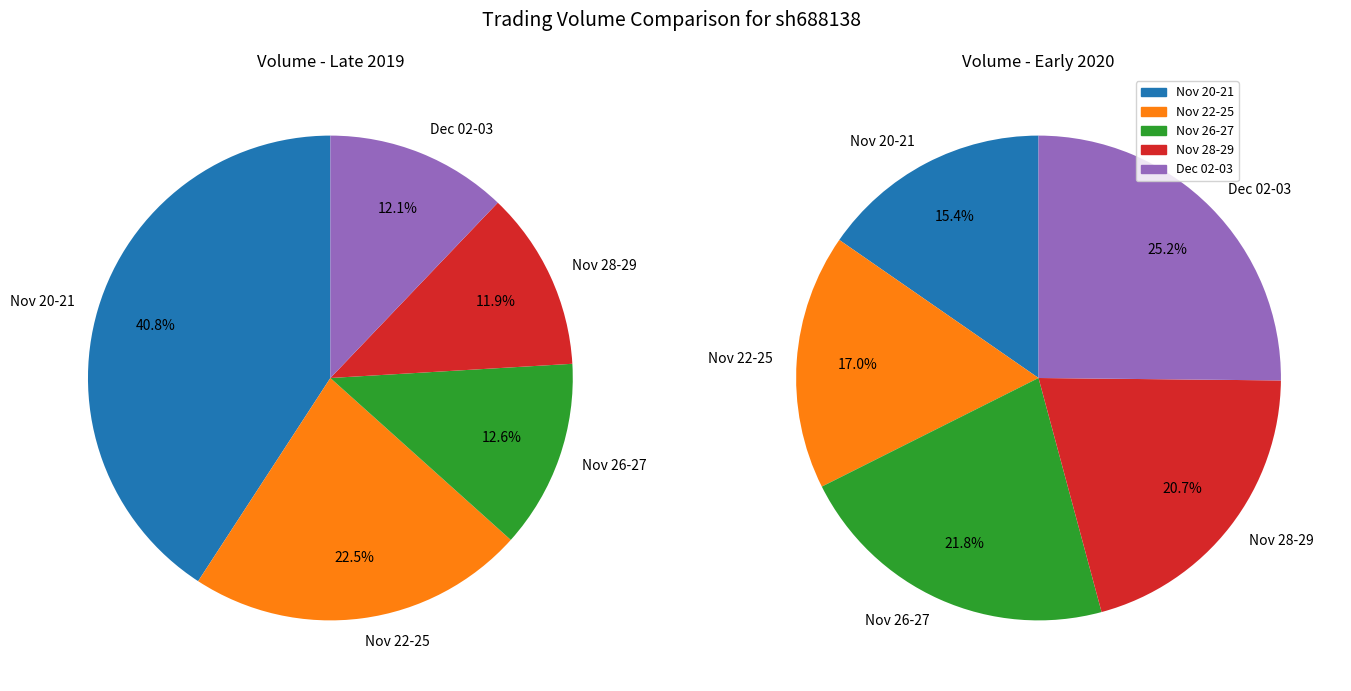

What is the largest slice in the pie chart?

2019-11-20